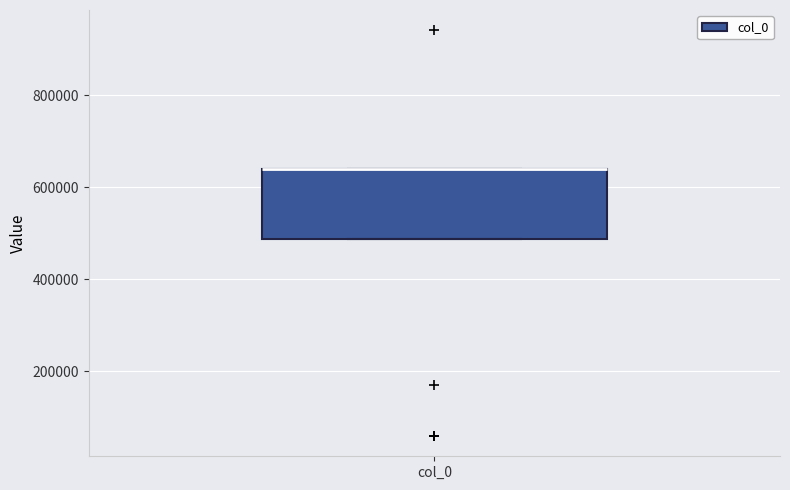

Where is the upper edge of the box for col_0 on the y-axis? The values are not printed on the chart, so give them approximately, as read against the axis.

640000